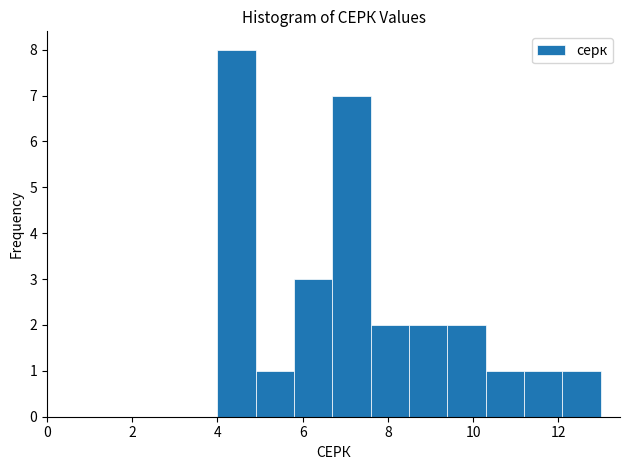

What is the height of the bar covering 8.5 to 9.4 on the x-axis? Neither the bar edges nor the heights are printed on the chart, so give them approximately, as read against the axes.

2